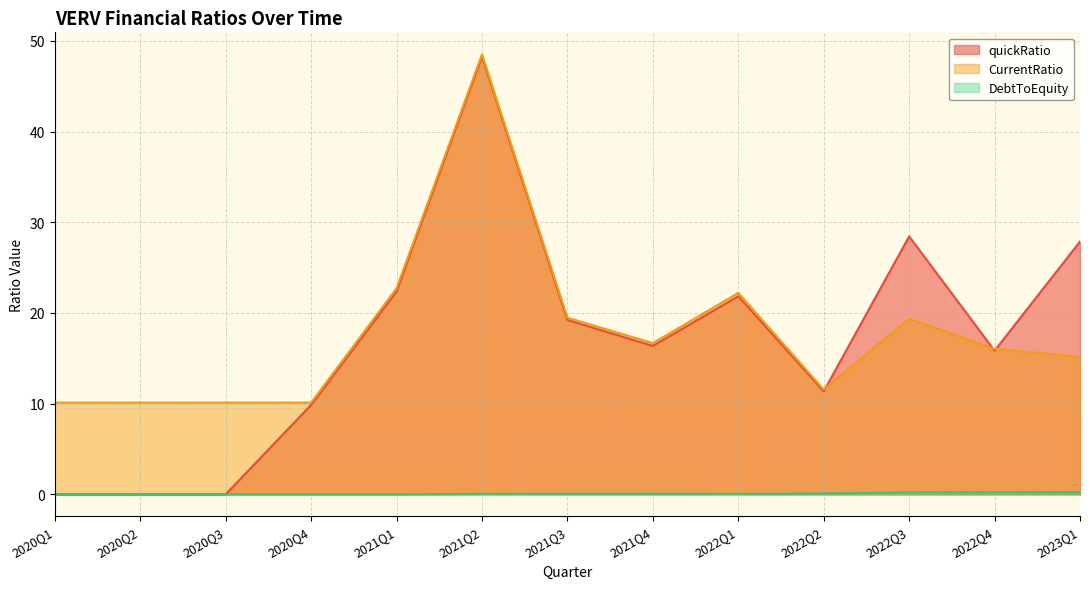

What is the value of the CurrentRatio point at the 1st from the left?

10.1